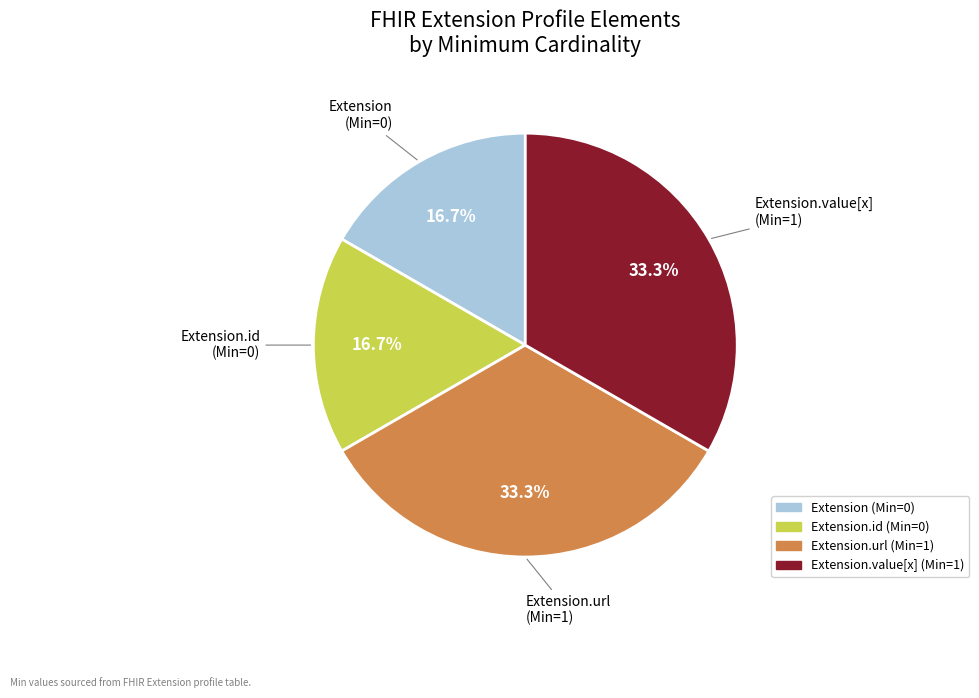

What portion of the pie excludes Extension (Min=0)?

83.3%